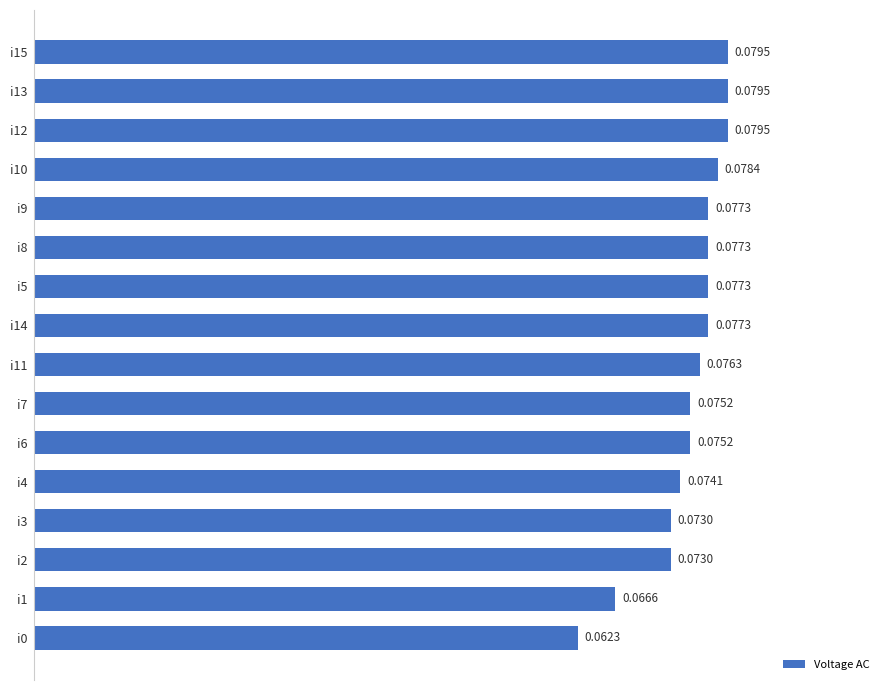

Between i6 and i8, which is larger?

i8